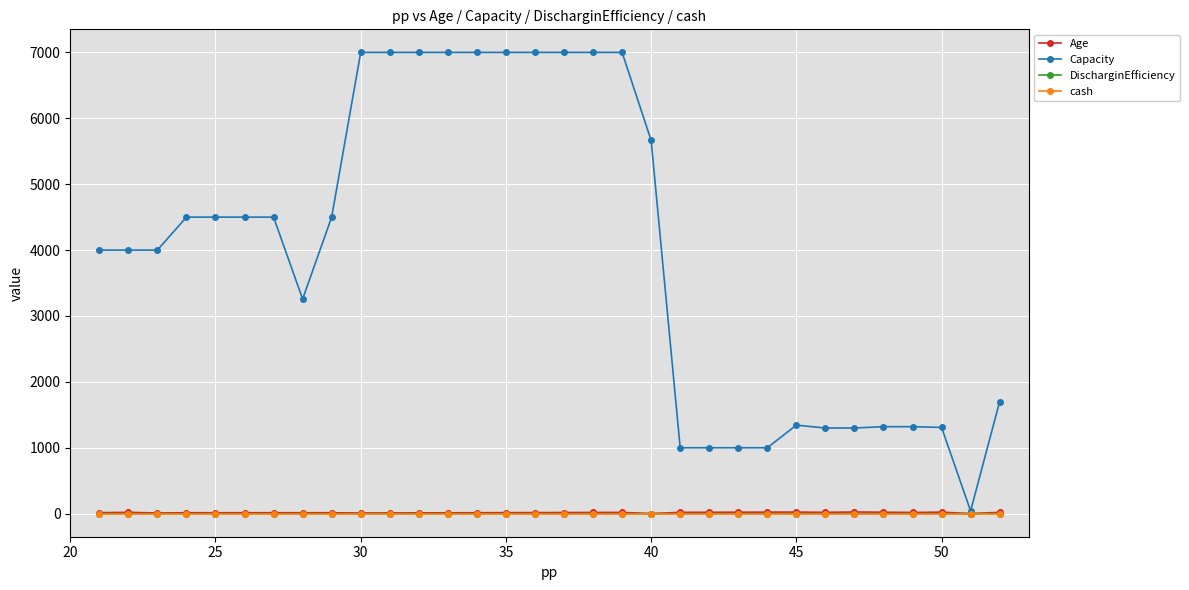

Which series has the largest range (max minus min)?

Capacity